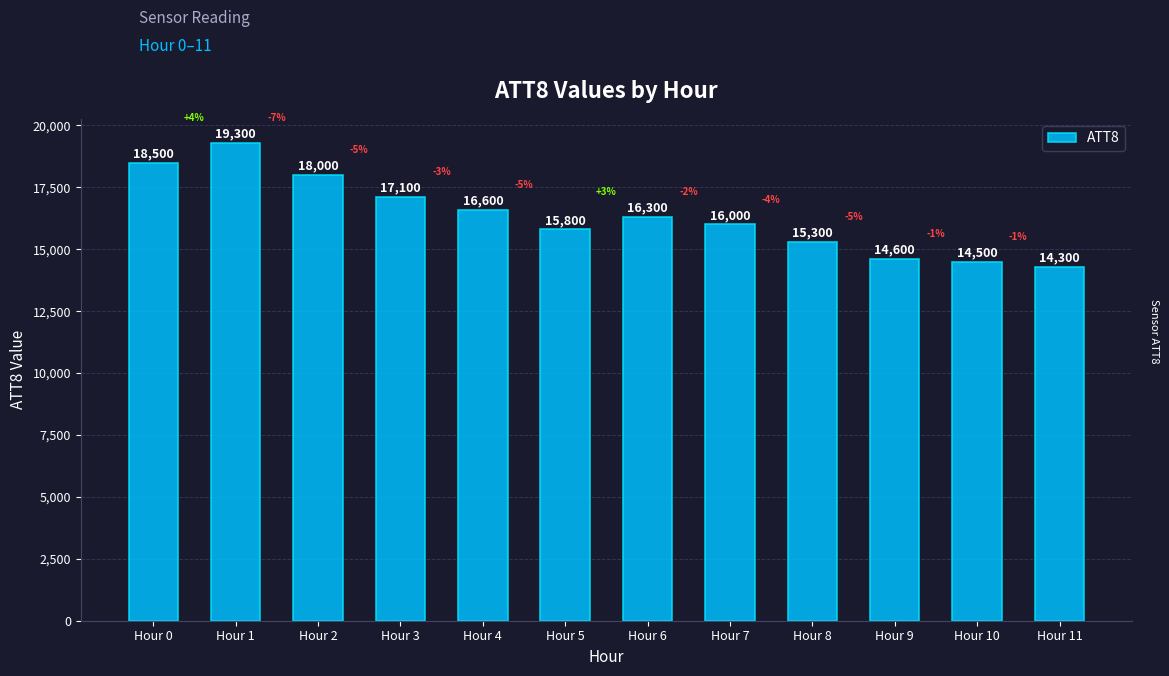

What is the difference between the second highest and second lowest values?

4000